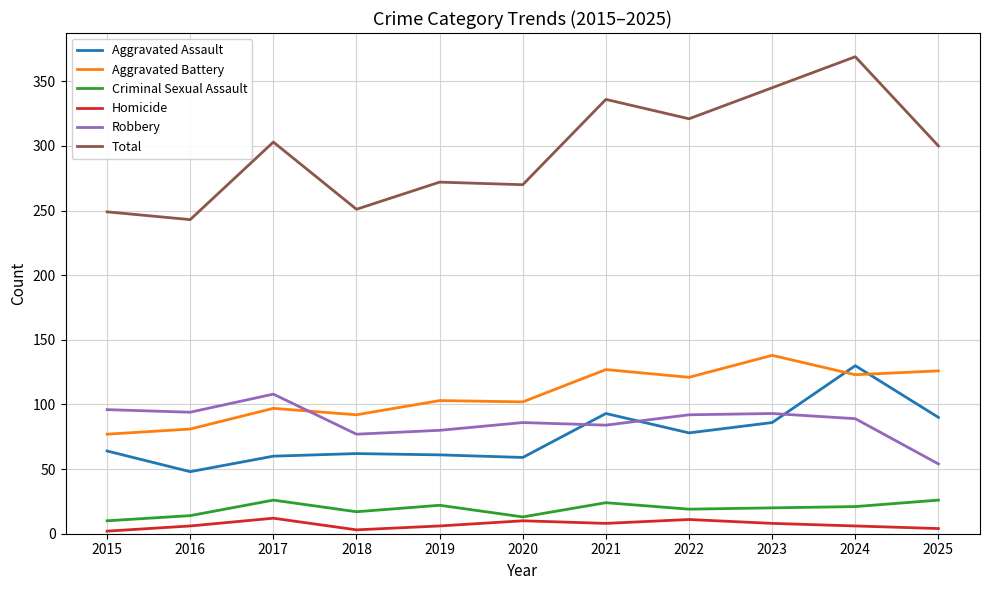

True or false: Homicide and Robbery cross at least once.

False